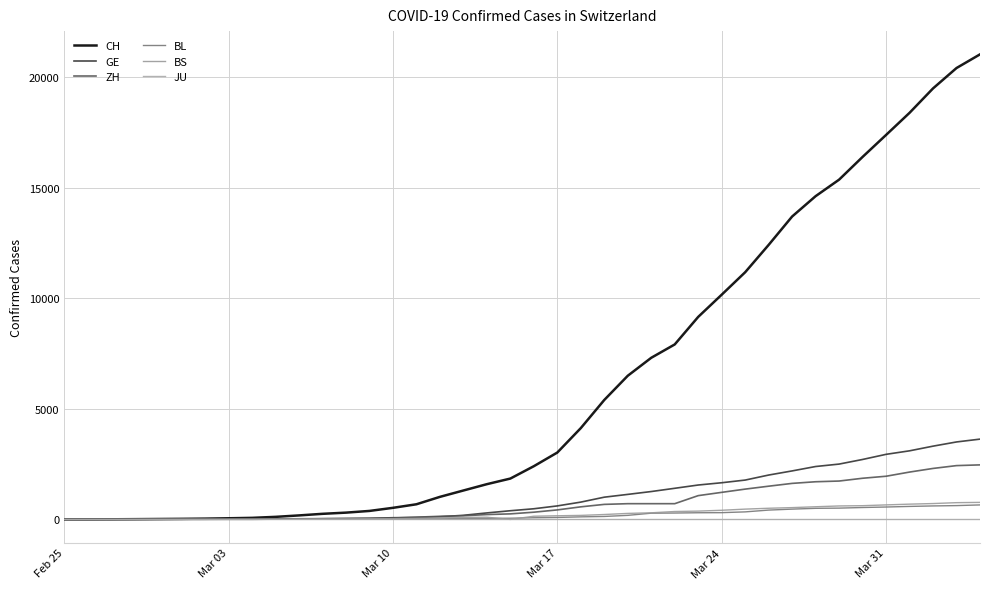

How many series are shown in this chart?

6